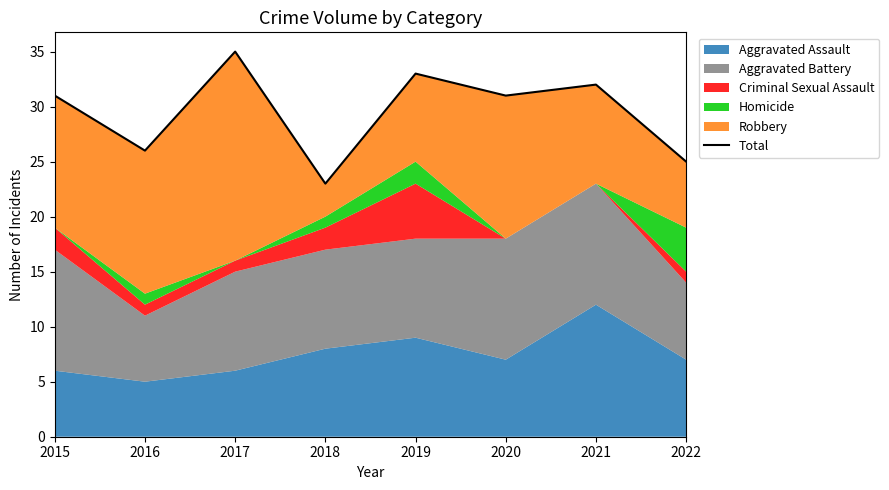

At which category does the data reach its first local peak?

2017